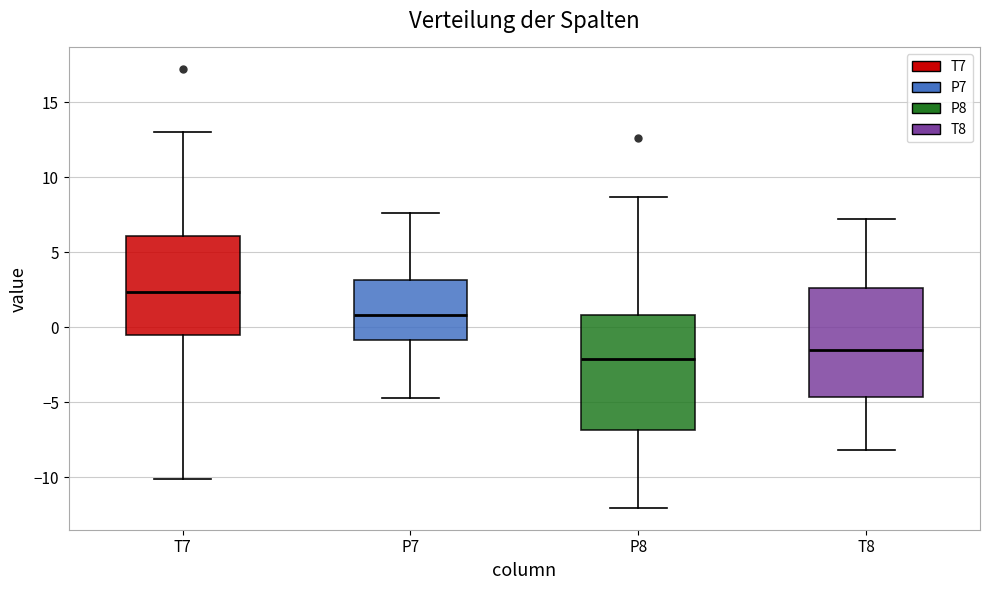

Reading left to right, transcribe this box plot: for each box, give where its median line is, the range the box spans, and where its two whiskers end, as read against the y-axis. The values are not printed on the chart, so give them approximately, as read against the axis.

T7: median 2.5, box -0.5 to 6.0, whiskers -10.0 to 13.0
P7: median 1.0, box -1.0 to 3.0, whiskers -4.5 to 7.5
P8: median -2.0, box -7.0 to 1.0, whiskers -12.0 to 8.5
T8: median -1.5, box -4.5 to 2.5, whiskers -8.0 to 7.0